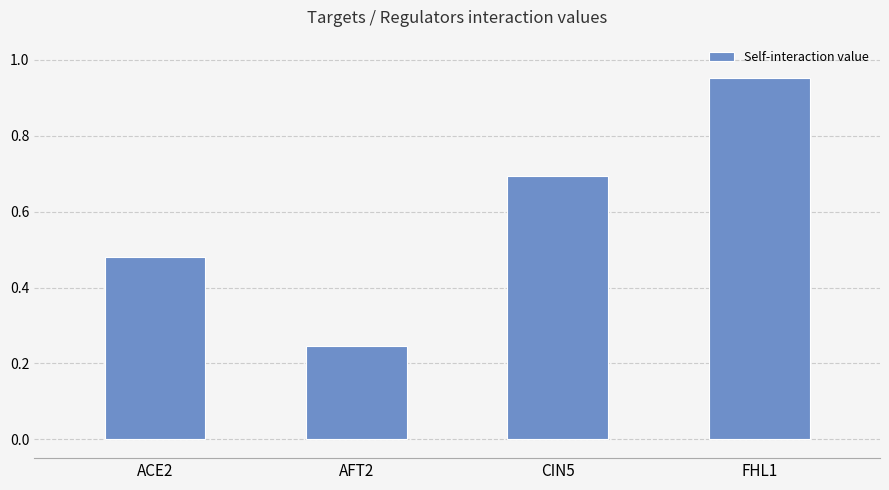

Which category has the highest value across all series?

FHL1